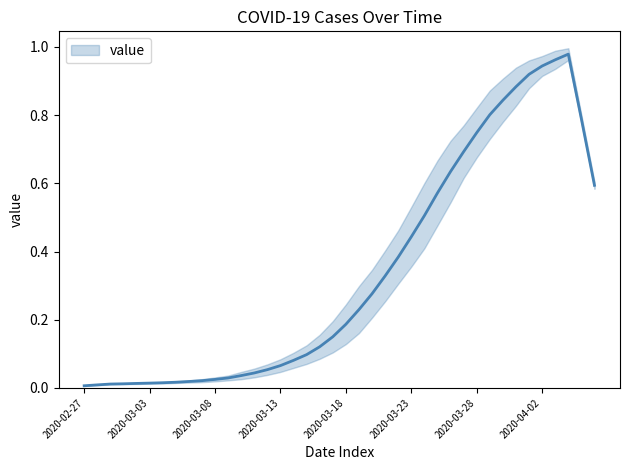

List the labels in order of value, largest first.

2020-04-04, 2020-04-03, 2020-04-02, 2020-04-01, 2020-03-31, 2020-03-30, 2020-03-29, 2020-04-05, 2020-03-28, 2020-03-27, 2020-03-26, 2020-04-06, 2020-03-25, 2020-03-24, 2020-03-23, 2020-03-22, 2020-03-21, 2020-03-20, 2020-03-19, 2020-03-18, 2020-03-17, 2020-03-16, 2020-03-15, 2020-03-14, 2020-03-13, 2020-03-12, 2020-03-11, 2020-03-10, 2020-03-09, 2020-03-08, 2020-03-07, 2020-03-06, 2020-03-05, 2020-03-04, 2020-03-03, 2020-03-02, 2020-03-01, 2020-02-29, 2020-02-28, 2020-02-27